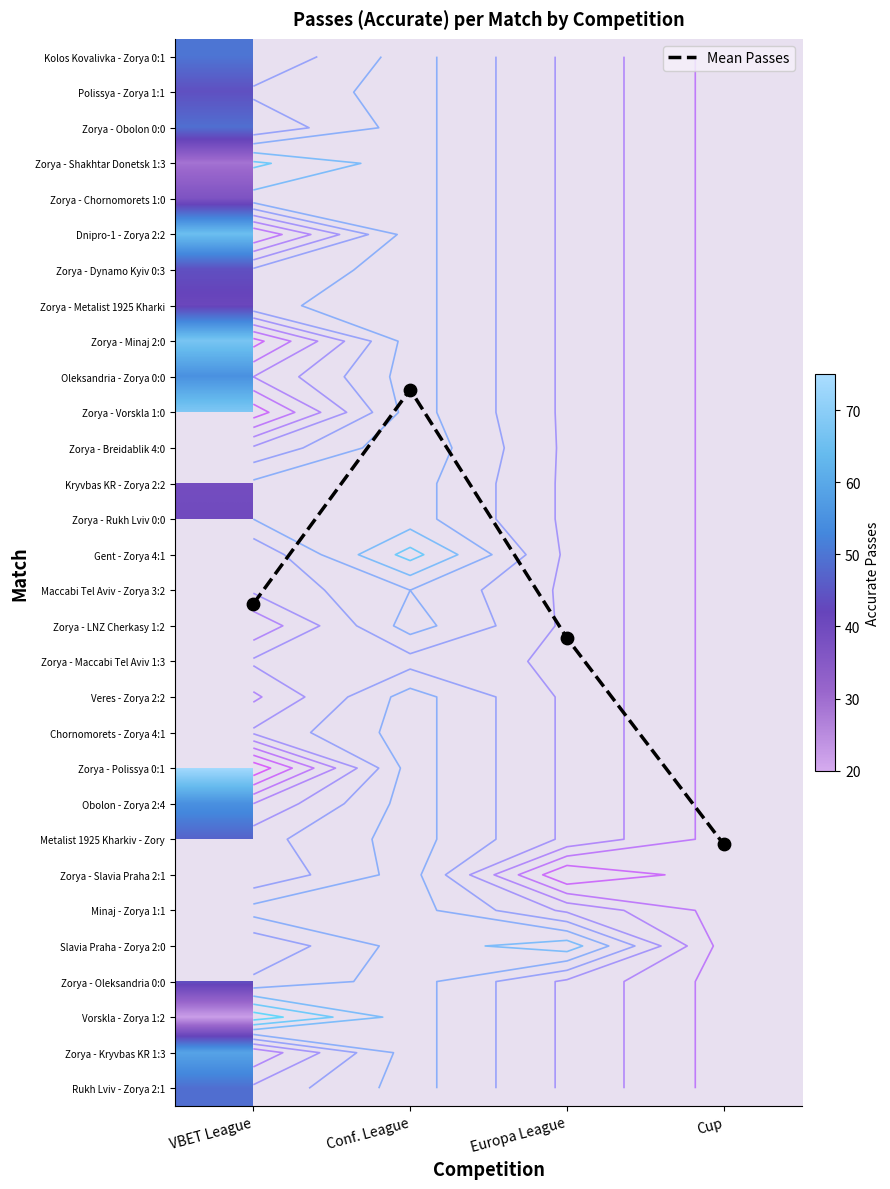

How many distinct data groups are displayed?

31